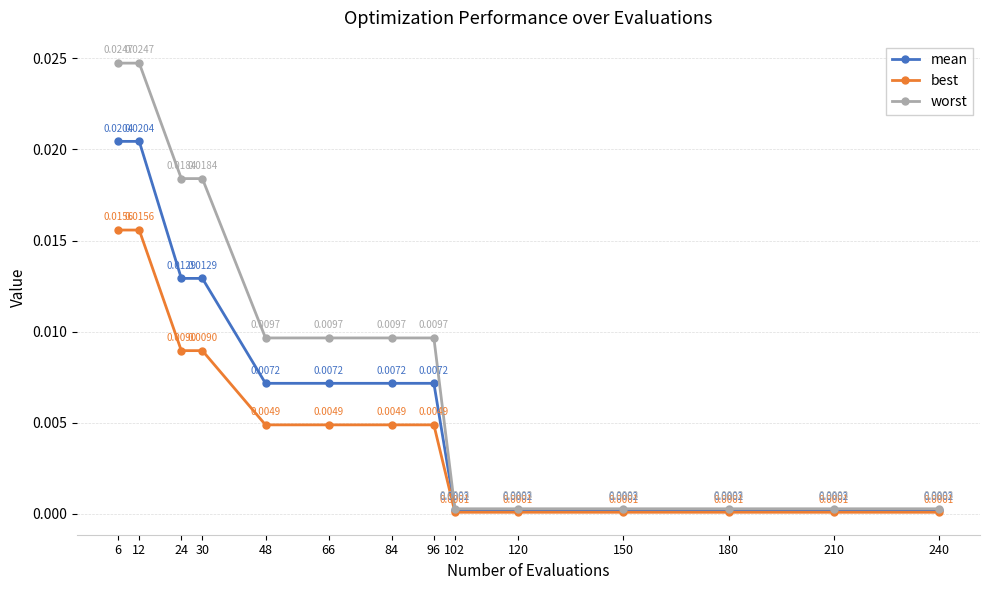

Is the value of best at 66 greater than the value of worst at 240?

Yes